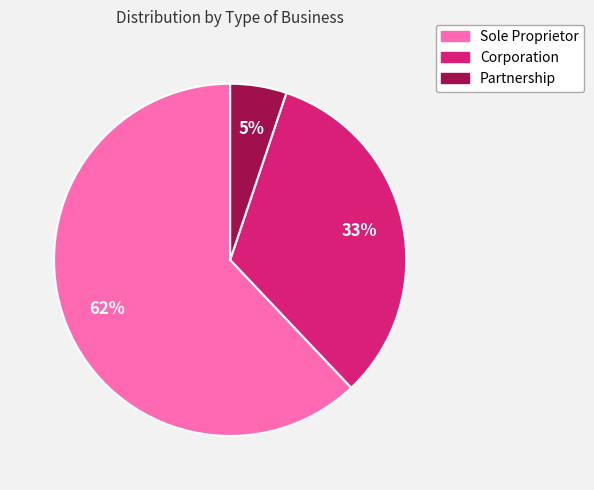

Between Corporation and Partnership, which is larger?

Corporation